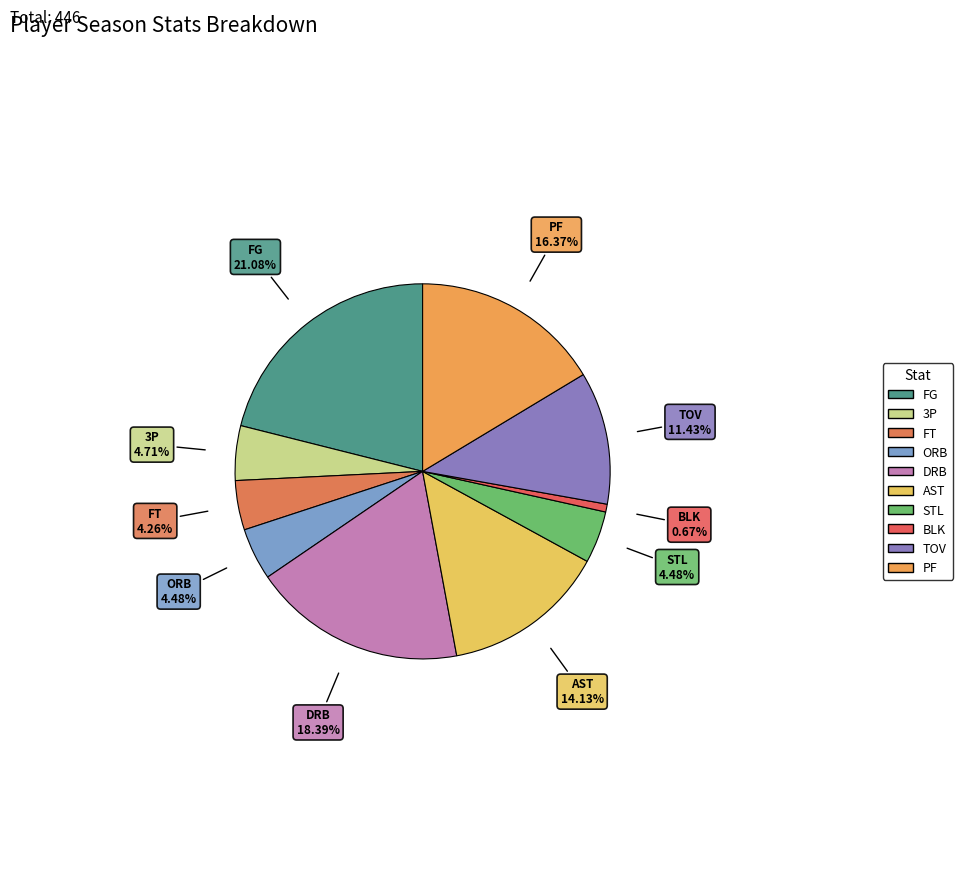

To the nearest percent, what percentage of the pie is BLK?

1%